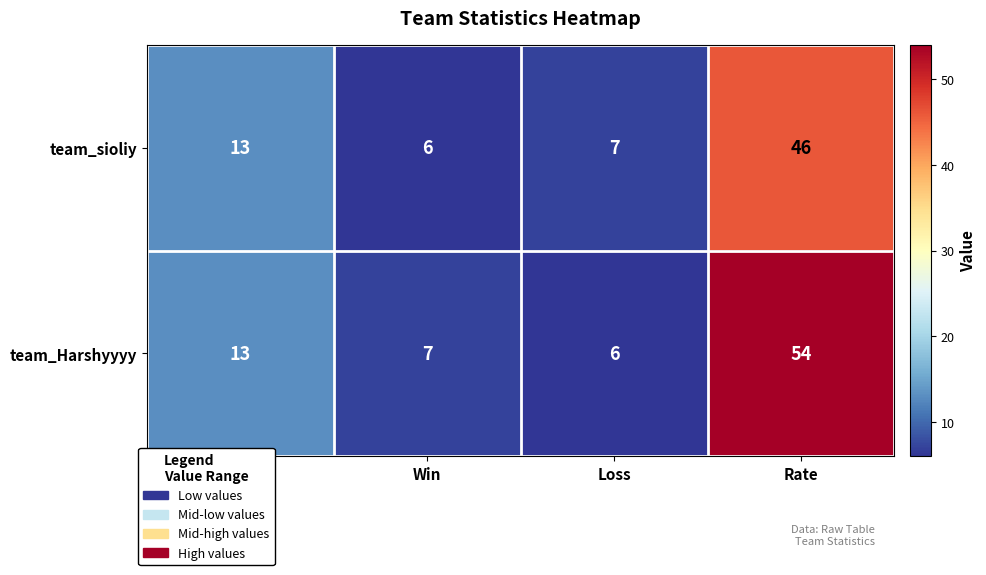

What is the difference between the team_Harshyyyy values at Rate and Win?

47